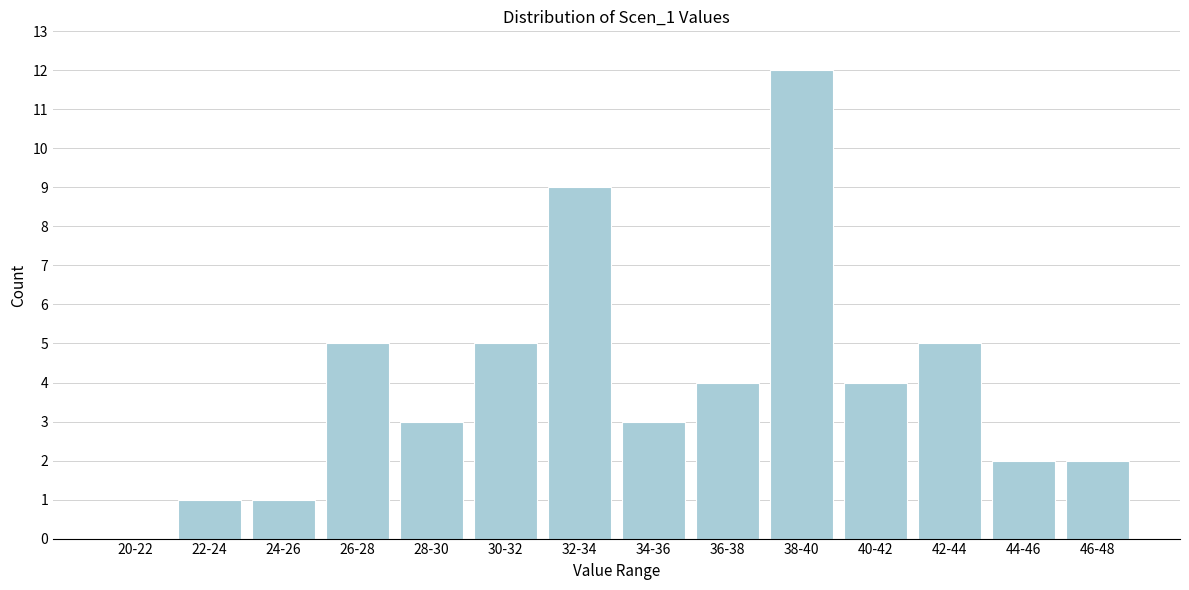

Reading right to left, list all the values displayed in this chart.

46-48=2	44-46=2	42-44=5	40-42=4	38-40=12	36-38=4	34-36=3	32-34=9	30-32=5	28-30=3	26-28=5	24-26=1	22-24=1	20-22=0